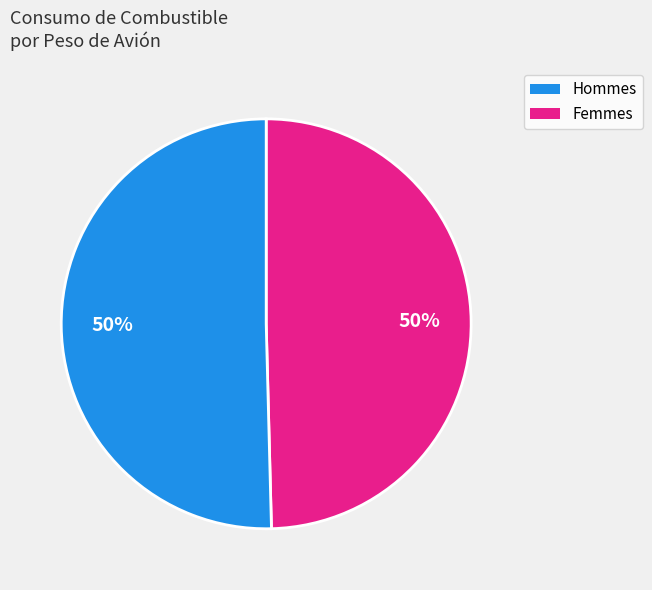

To the nearest percent, what is the average slice percentage?

50%